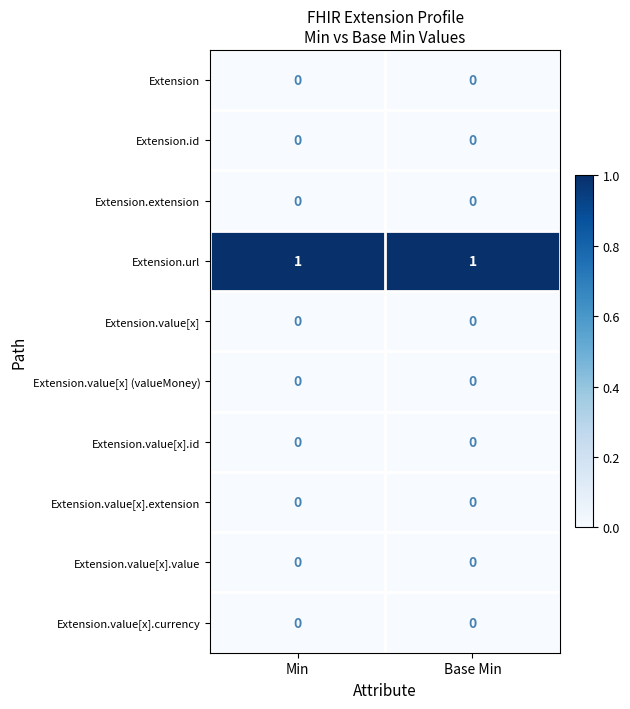

True or false: Extension.extension has a value of 0 at Min.

True